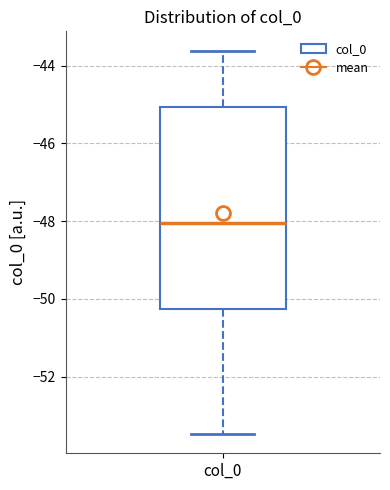

Where does the median line of the box for col_0 sit on the y-axis? The values are not printed on the chart, so give them approximately, as read against the axis.

-48.0